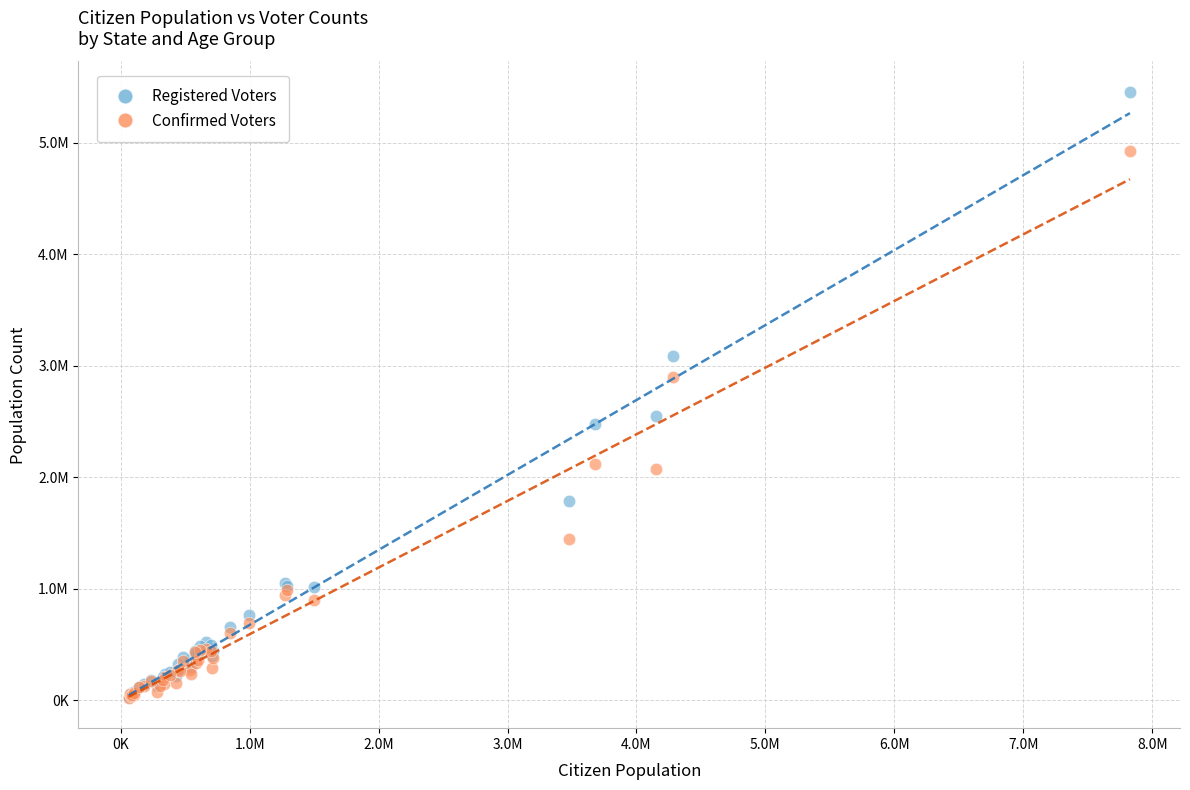

Which series reaches the maximum Y coordinate?

Registered Voters